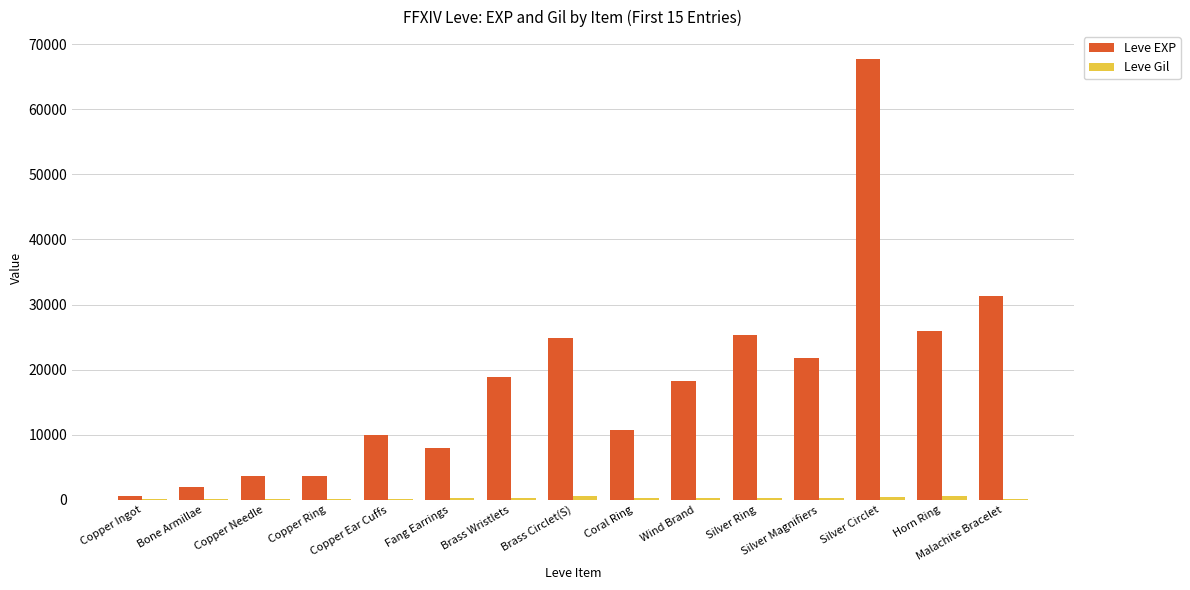

What is the label of the 8th bar from the right?

Brass Circlet(S)